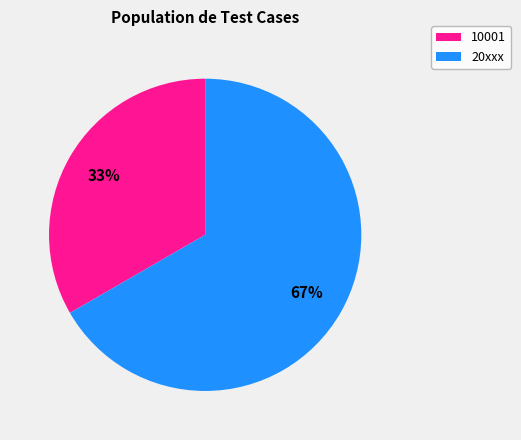

Is there any slice that represents more than half of the pie?

Yes